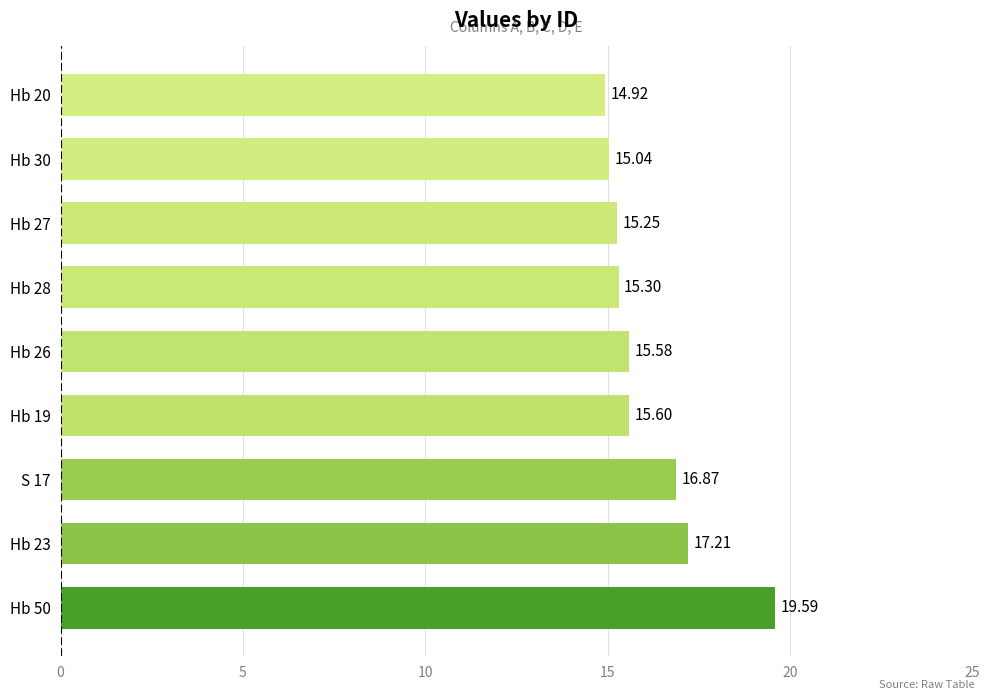

List the labels in order of value, largest first.

Hb 50, Hb 23, S 17, Hb 19, Hb 26, Hb 28, Hb 27, Hb 30, Hb 20